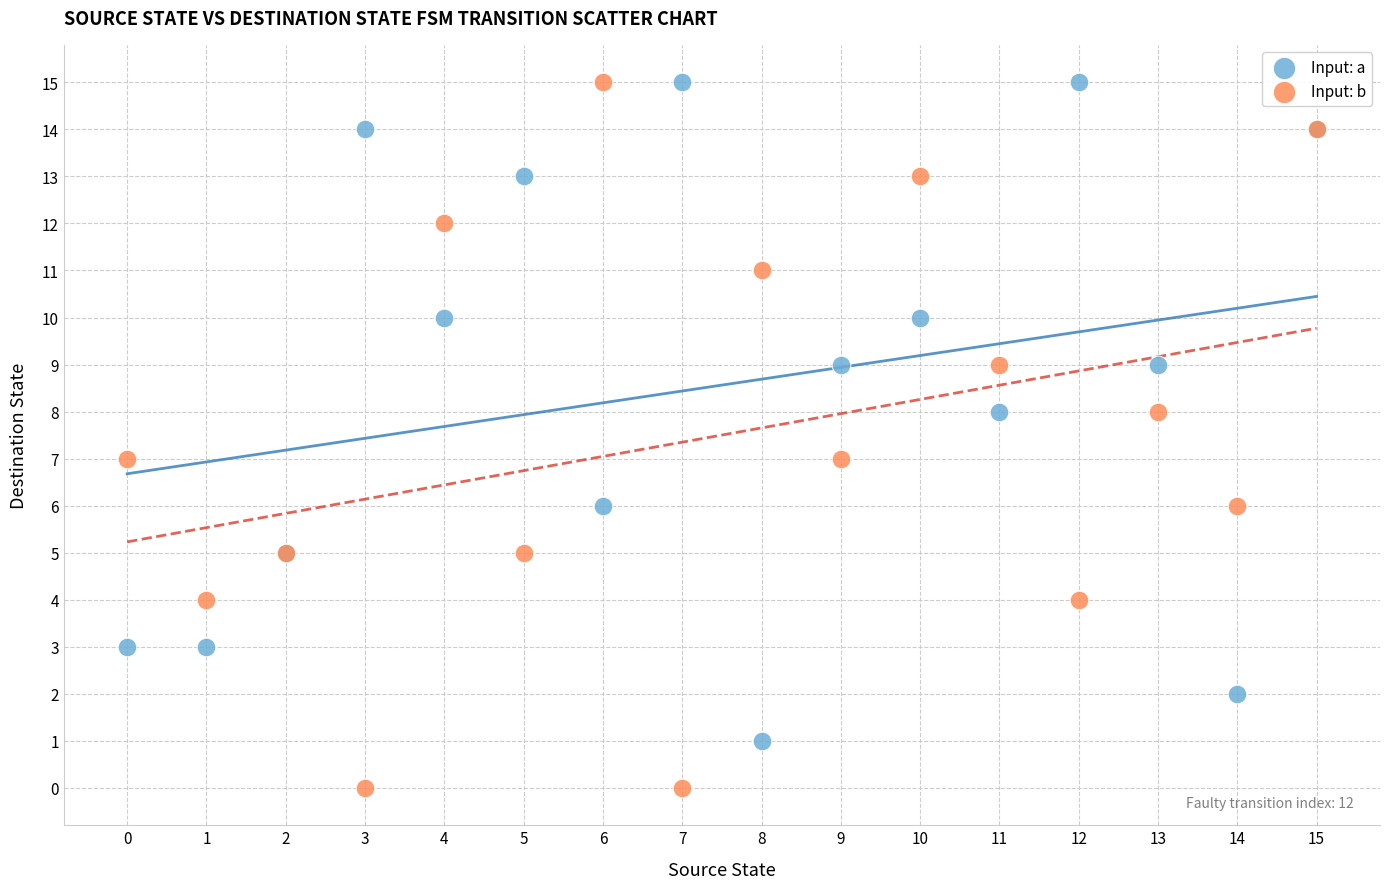

What are all the series names shown in the legend?

Input: a, Input: b